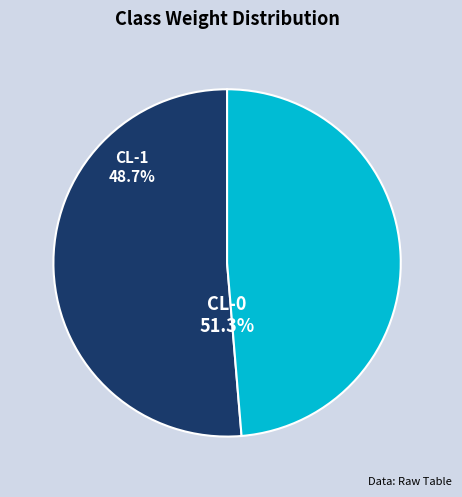

Rank the categories by value from lowest to highest.

CL-1, CL-0